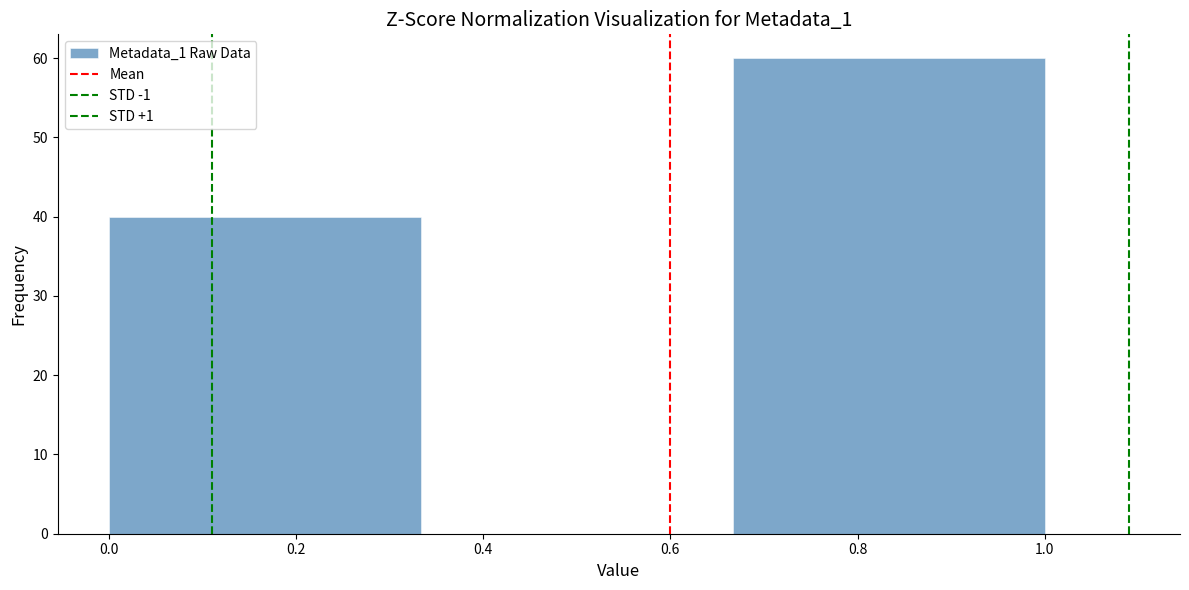

Reading left to right, transcribe this chart: for each bar, give the range it covers on the x-axis and its height. Neither the bar edges nor the heights are printed on the chart, so give them approximately, as read against the axes.

0.00 to 0.34: 40
0.34 to 0.66: 0
0.66 to 1.00: 60